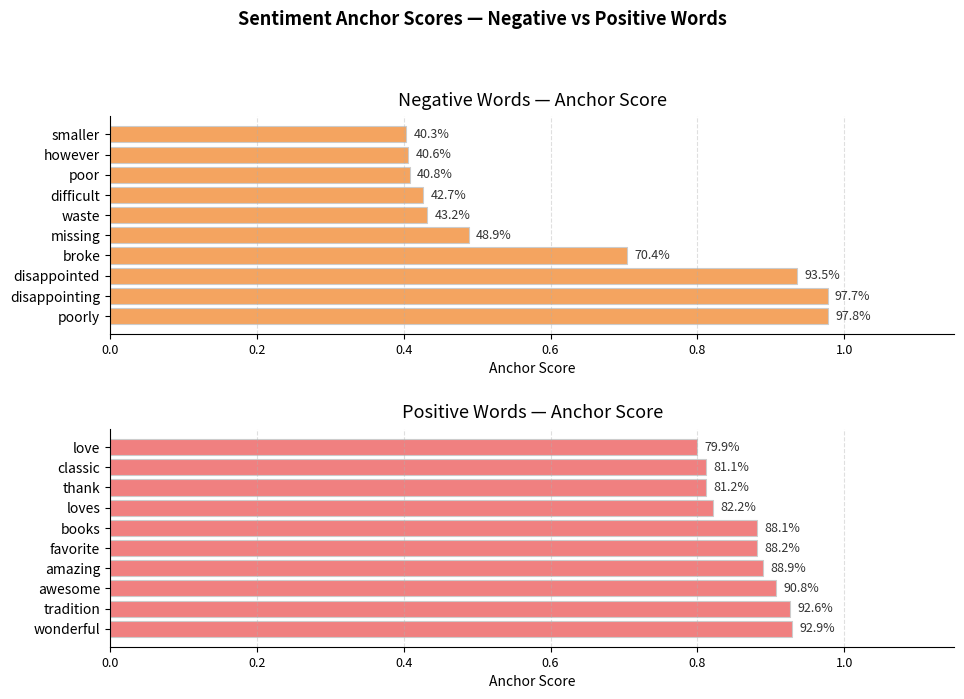

Reading left to right, what are all the values shown in this chart?

negative anchor score: 1.0	1.0	0.9	0.7	0.5	0.4	0.4	0.4	0.4	0.4
positive anchor score: 0.9	0.9	0.9	0.9	0.9	0.9	0.8	0.8	0.8	0.8